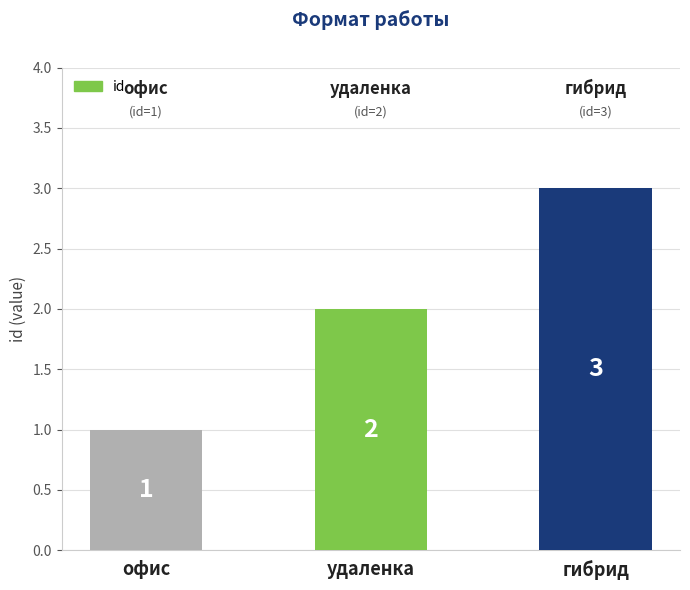

Rank the categories by value from lowest to highest.

офис, удаленка, гибрид